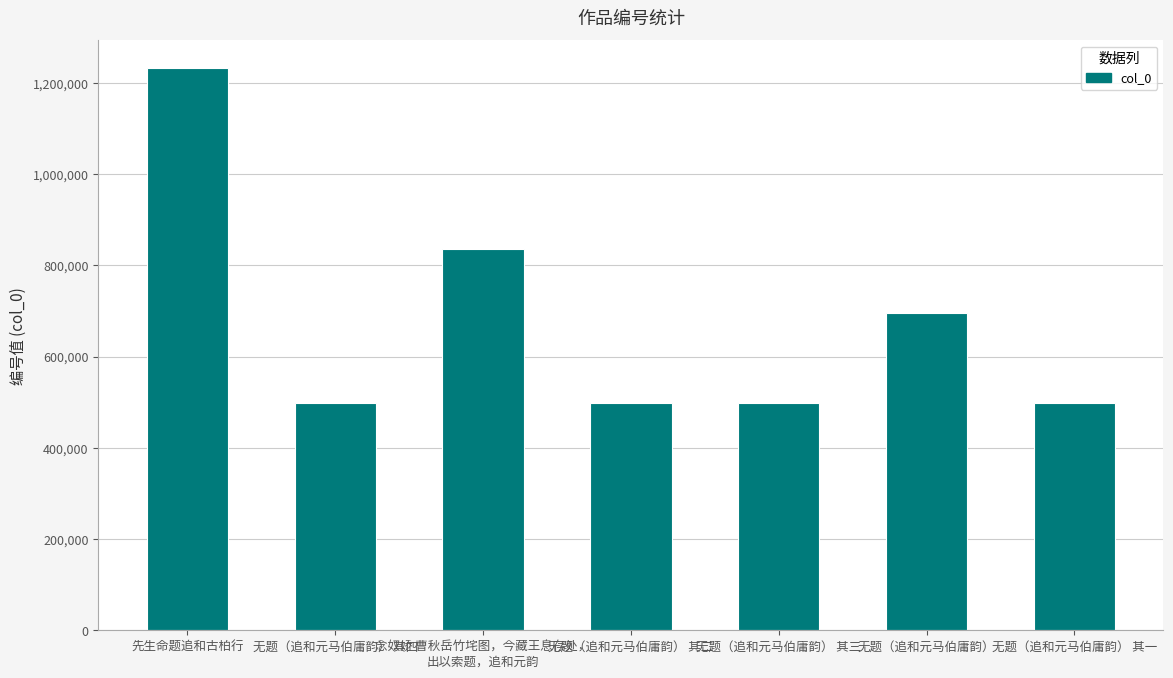

How many bars are there in total?

7